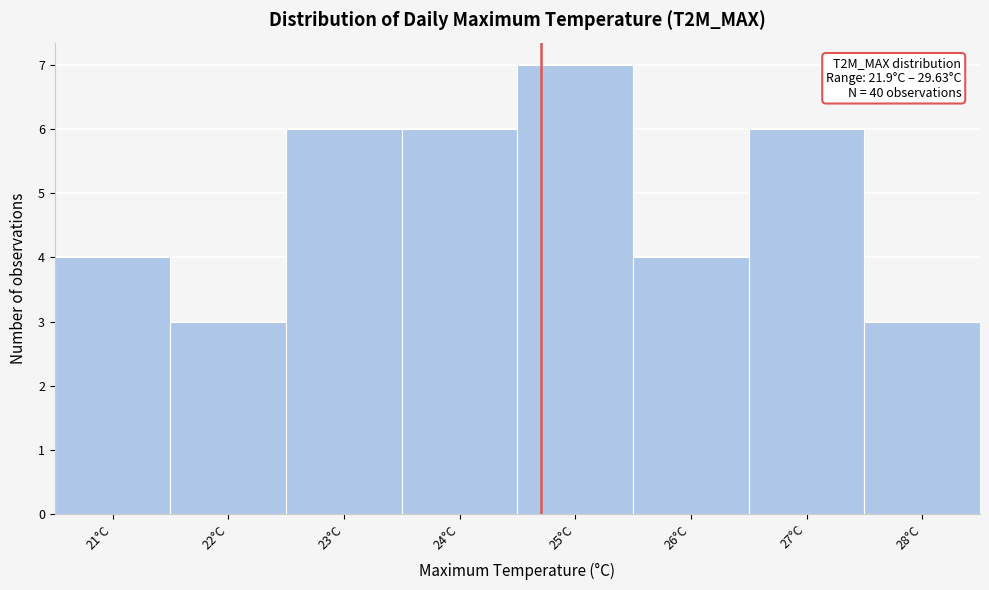

Reading left to right, what are all the values shown in this chart?

21°C=4	22°C=3	23°C=6	24°C=6	25°C=7	26°C=4	27°C=6	28°C=3